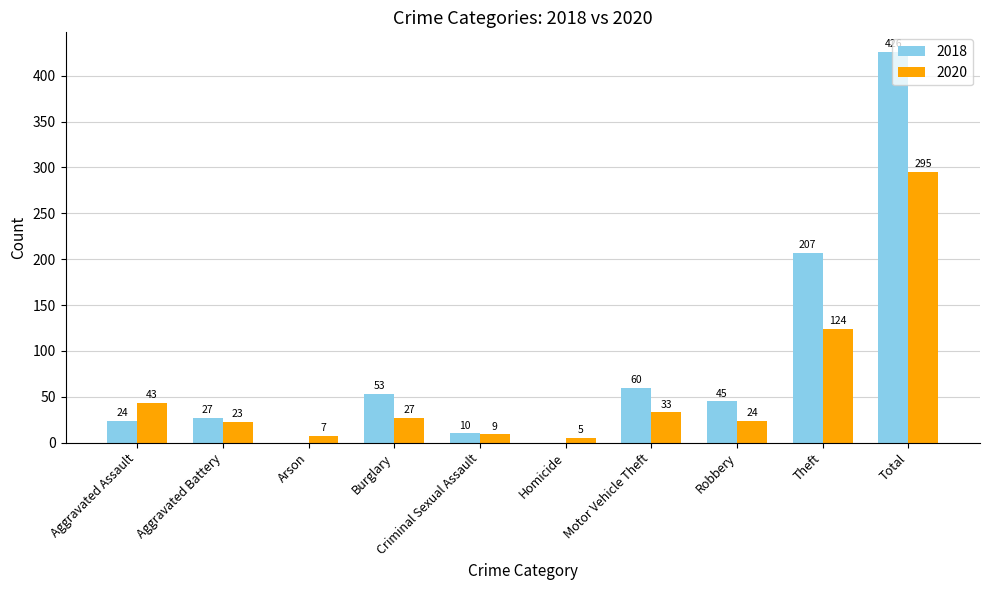

What is the sum of the 2018 values at Aggravated Battery and Robbery?

72